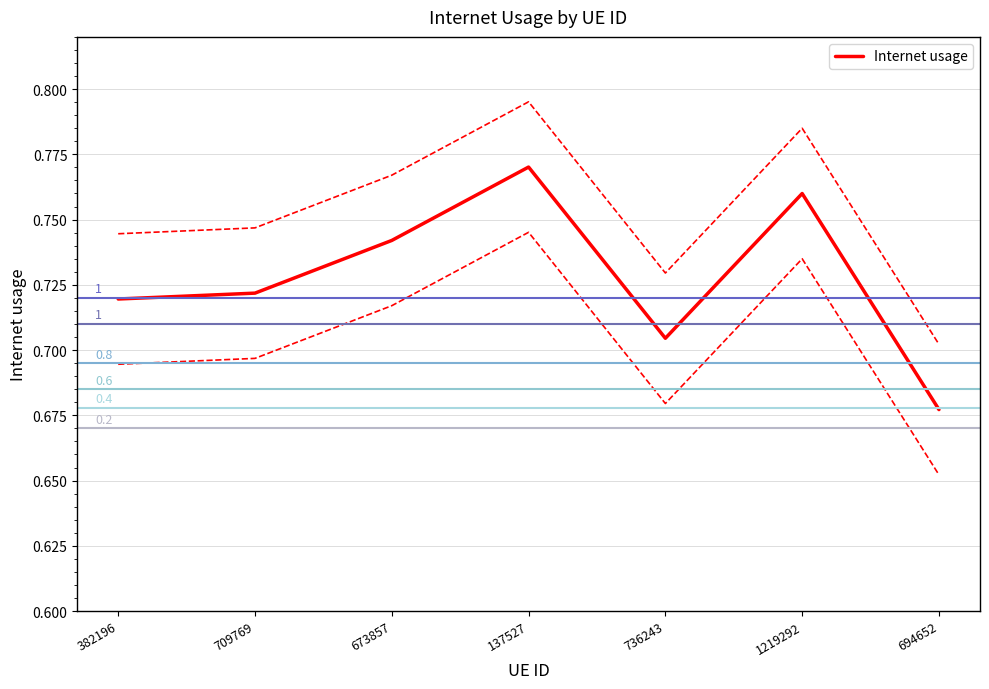

Is this an area chart (filled region under the line)?

No